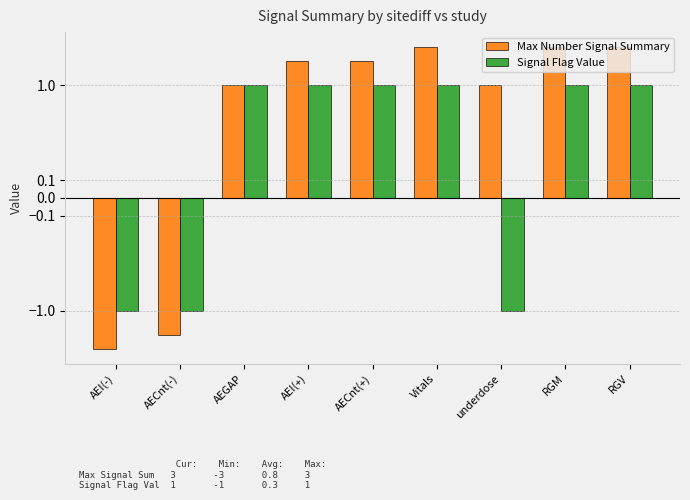

What is the value of the Signal Flag Value bar at the 1st from the left?

-1